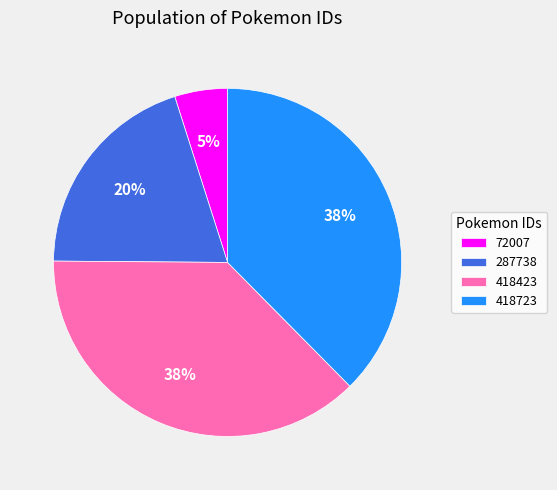

Combined, do 418423 and 72007 account for over 50%?

No